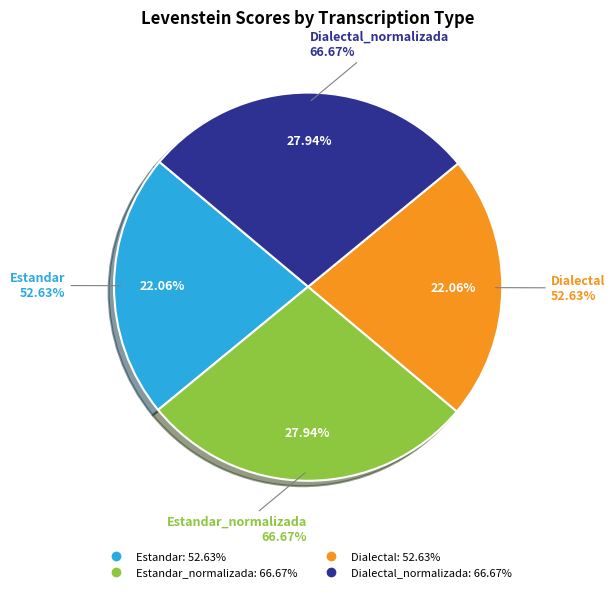

Is there any slice that represents more than half of the pie?

No